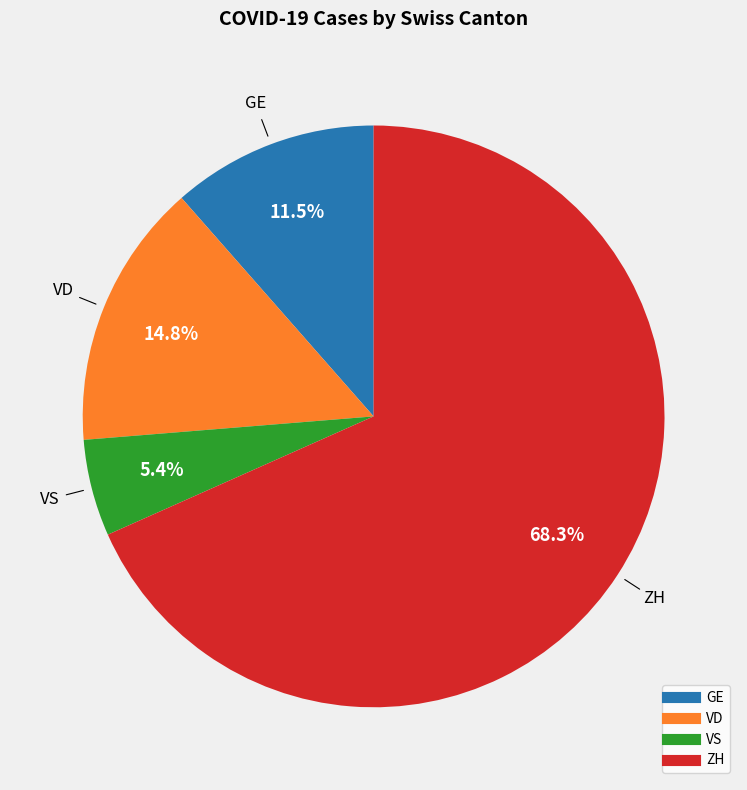

To the nearest percent, what is the difference between the largest and smallest slice percentages?

63%